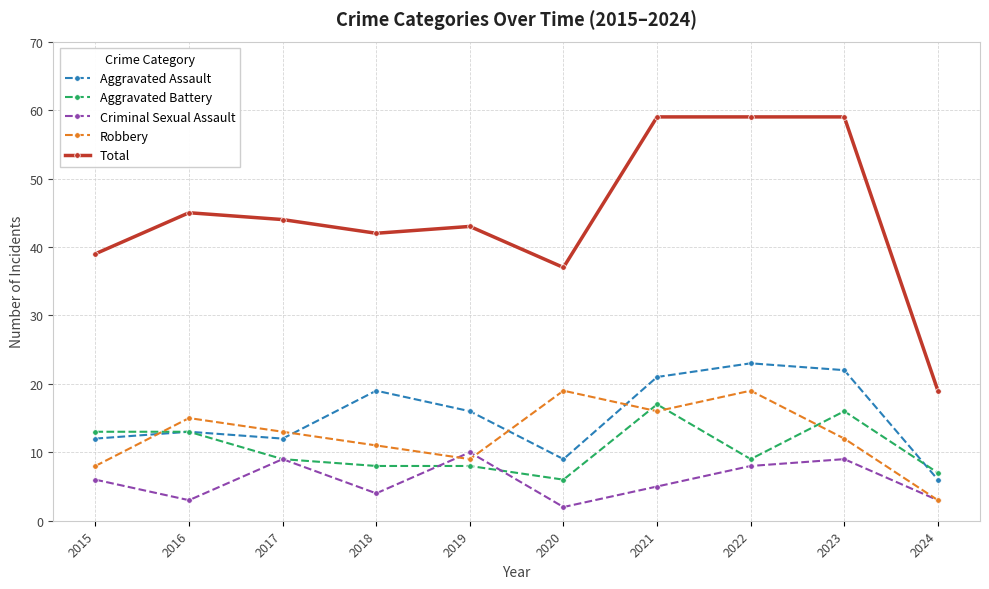

What is the highest value of the Total series?

59